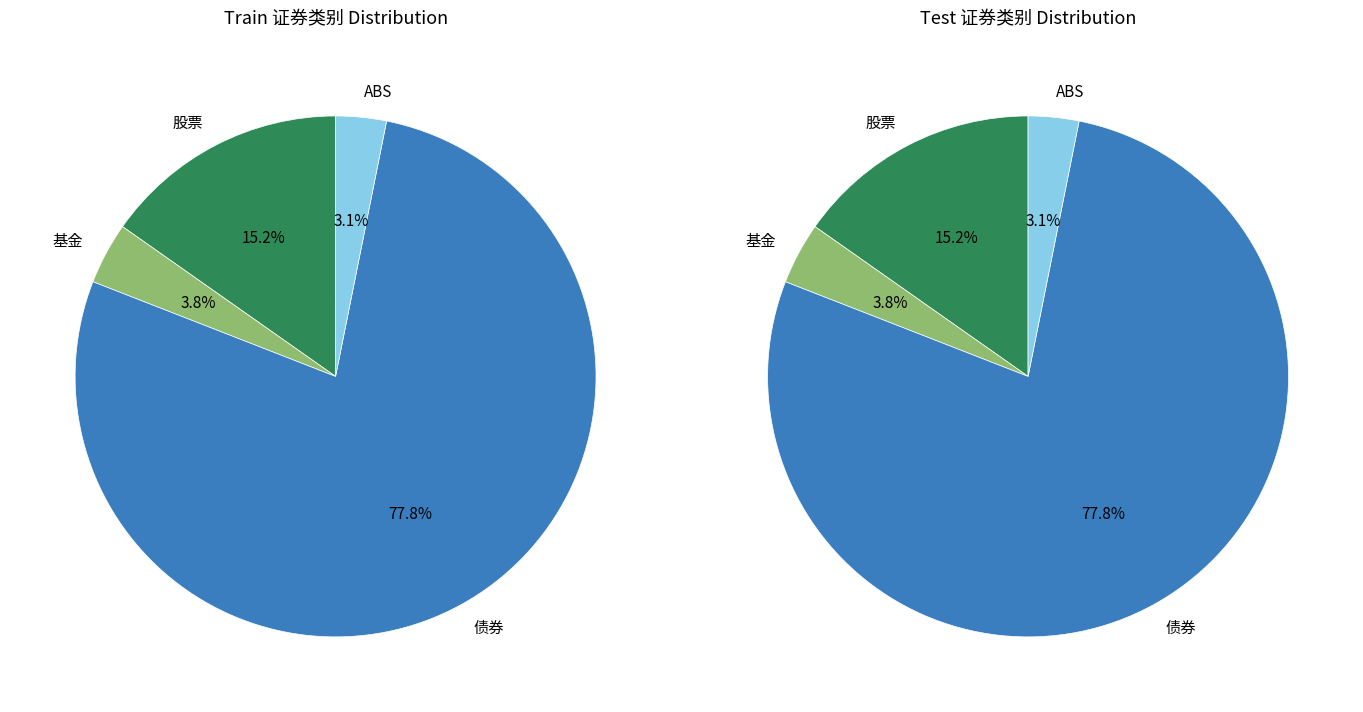

Count the number of slices in the pie.

4